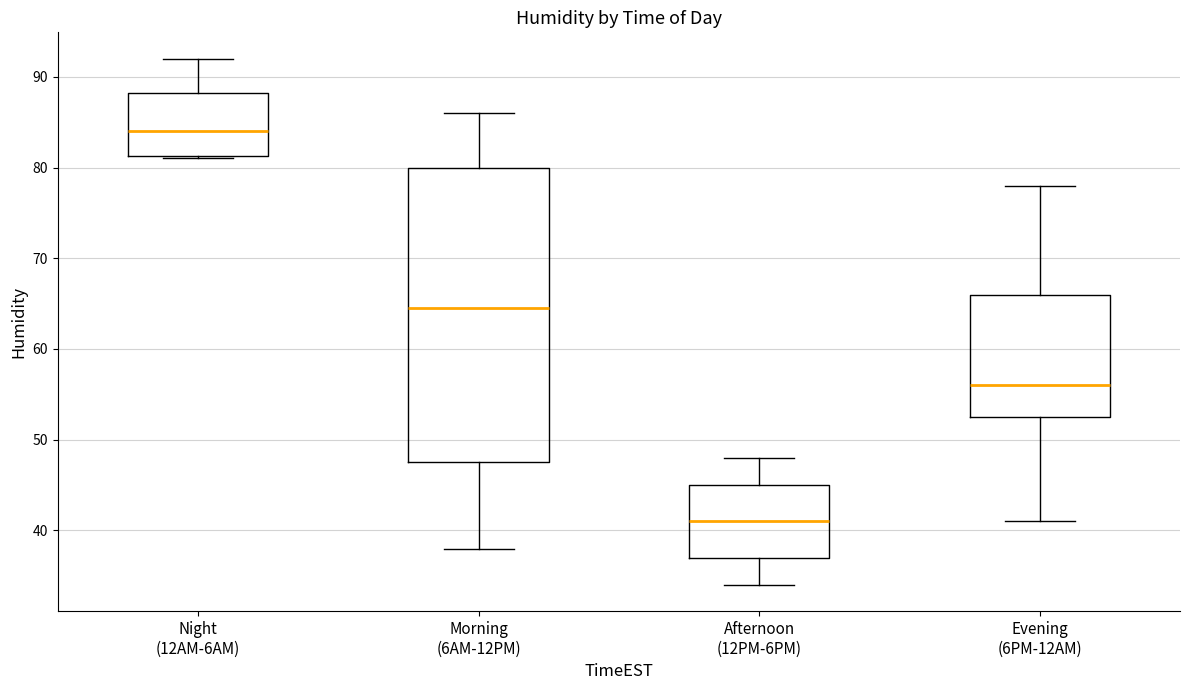

Reading left to right, read every box against the y-axis: the position of its median line, the range the box covers, and the ends of its whiskers. The values are not printed on the chart, so give them approximately, as read against the axis.

Night (12AM-6AM): median 84, box 81 to 88, whiskers 81 to 92
Morning (6AM-12PM): median 65, box 48 to 80, whiskers 38 to 86
Afternoon (12PM-6PM): median 41, box 37 to 45, whiskers 34 to 48
Evening (6PM-12AM): median 56, box 53 to 66, whiskers 41 to 78